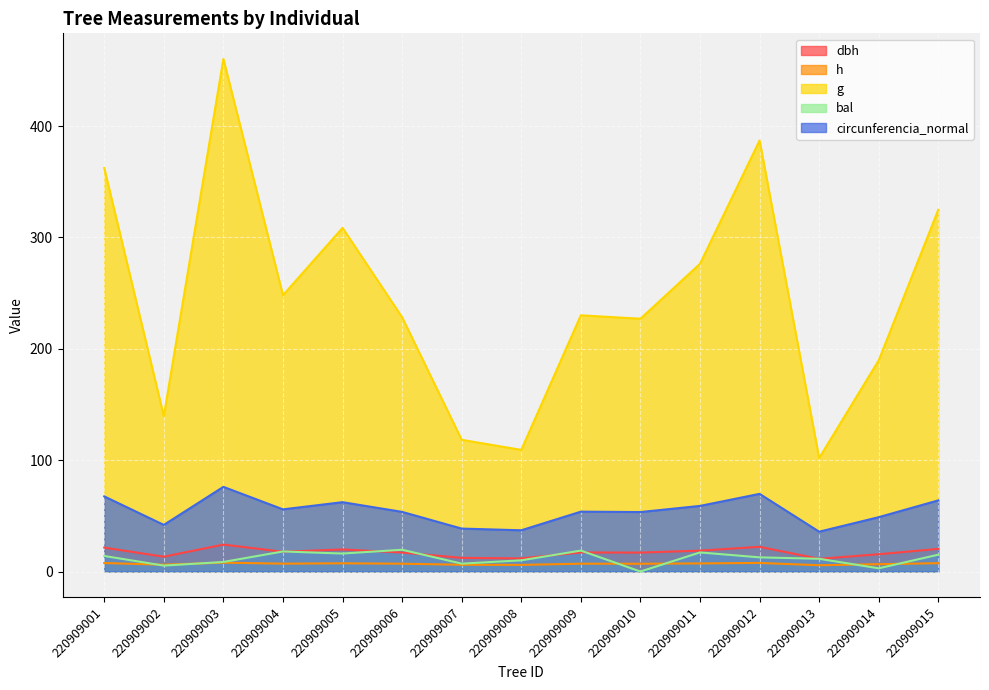

How many interior local peaks does the bal series have?

4